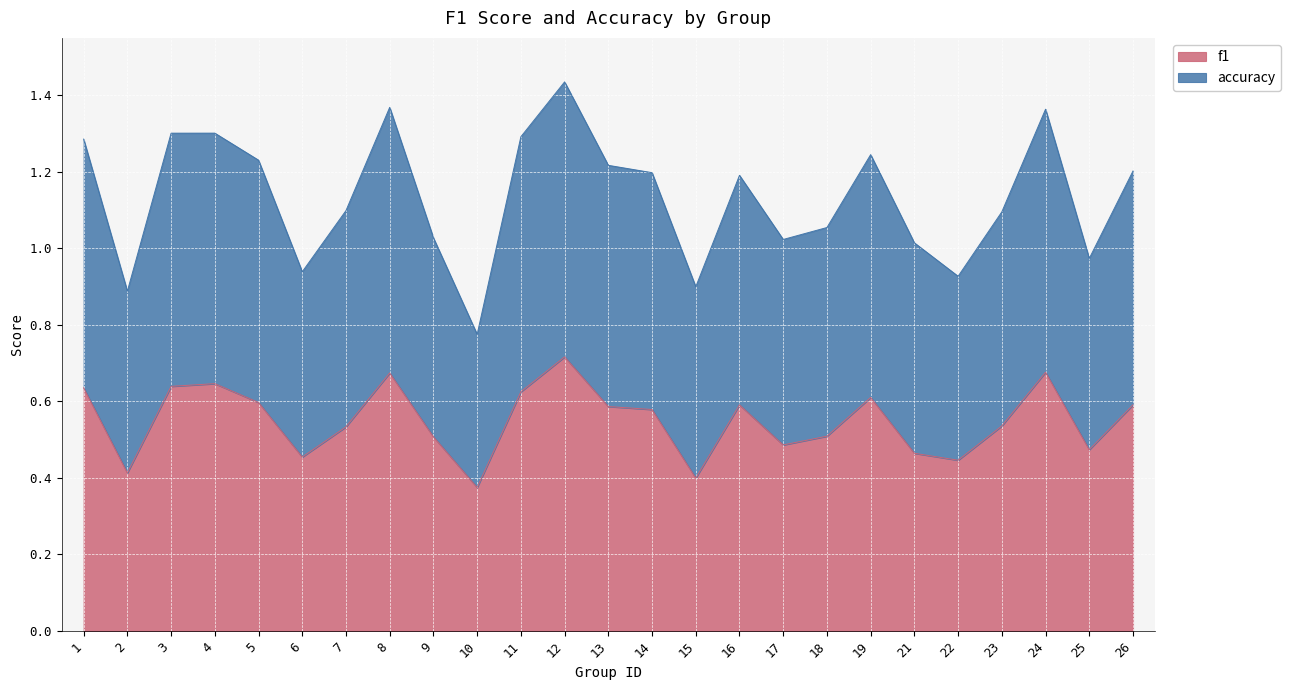

In f1, how many points are lower than both neighbors (excluding endpoints)?

7